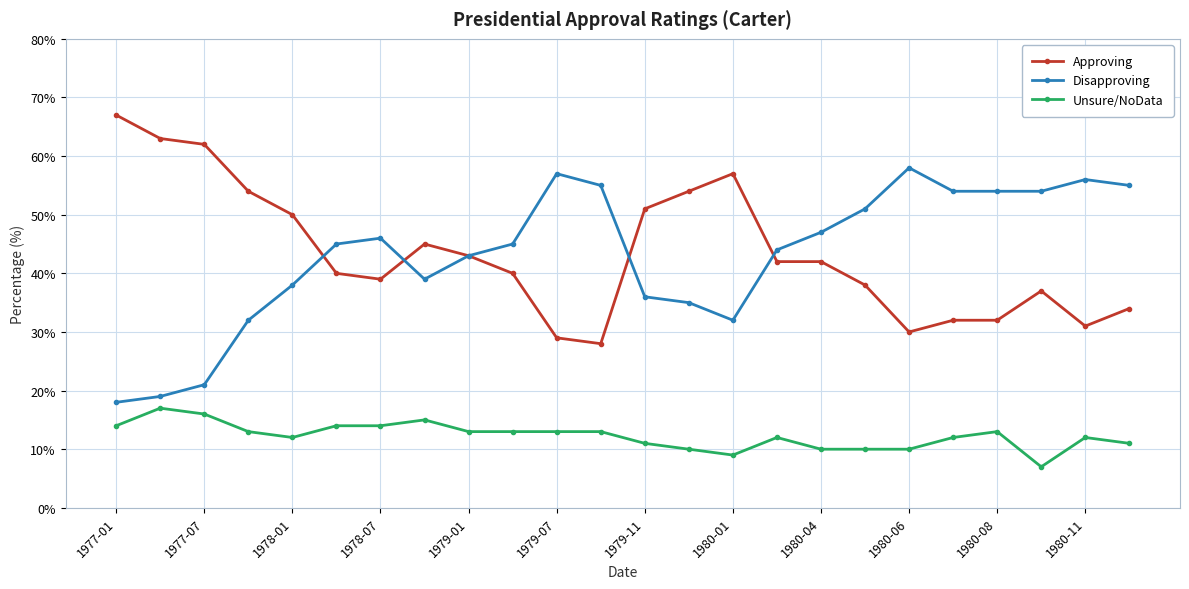

How many categories are shown in the chart?

24